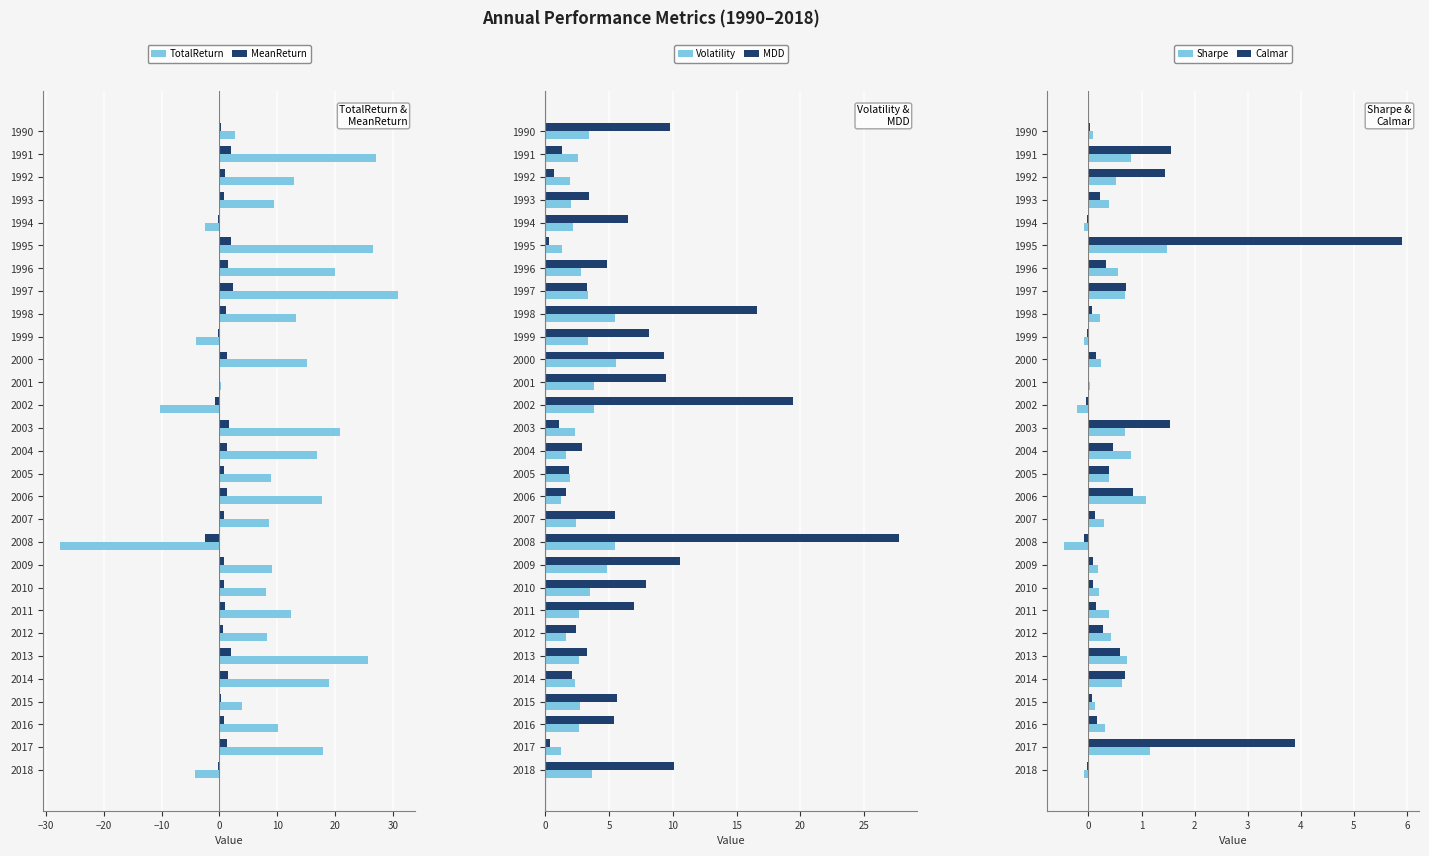

List the series in order of their peak value, highest first.

TotalReturn, MDD, Calmar, Volatility, MeanReturn, Sharpe